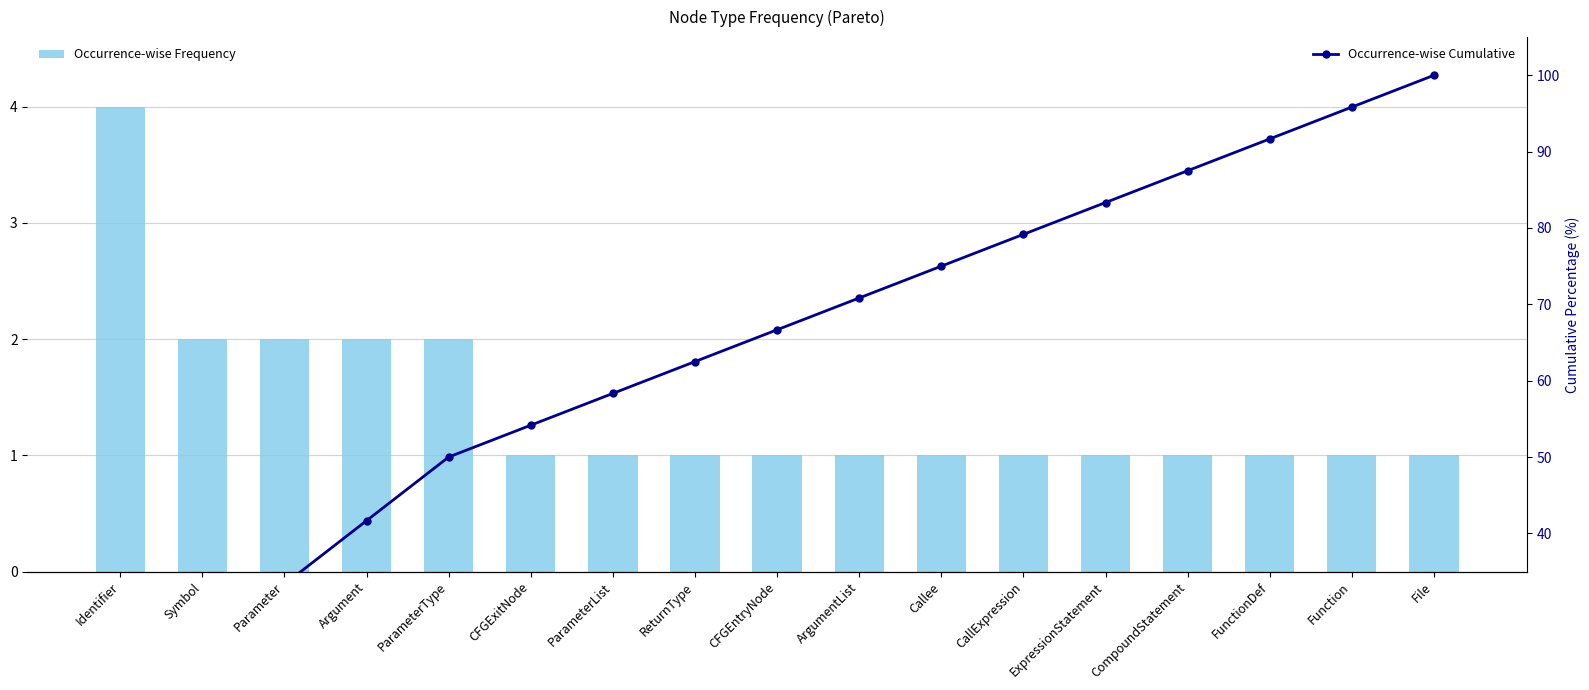

What is the difference between the maximum and minimum values in the Occurrence-wise Frequency series?

3.0